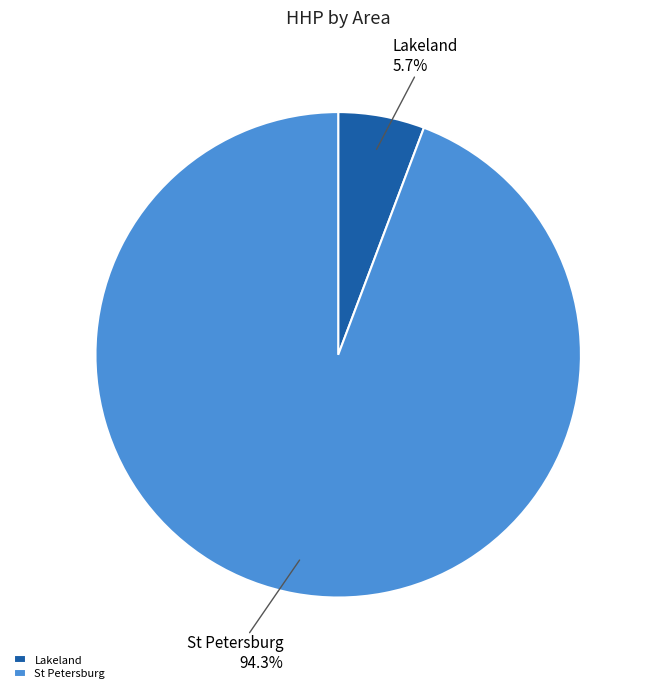

Which has a higher value, Lakeland 5.7% or St Petersburg 94.3%?

St Petersburg 94.3%